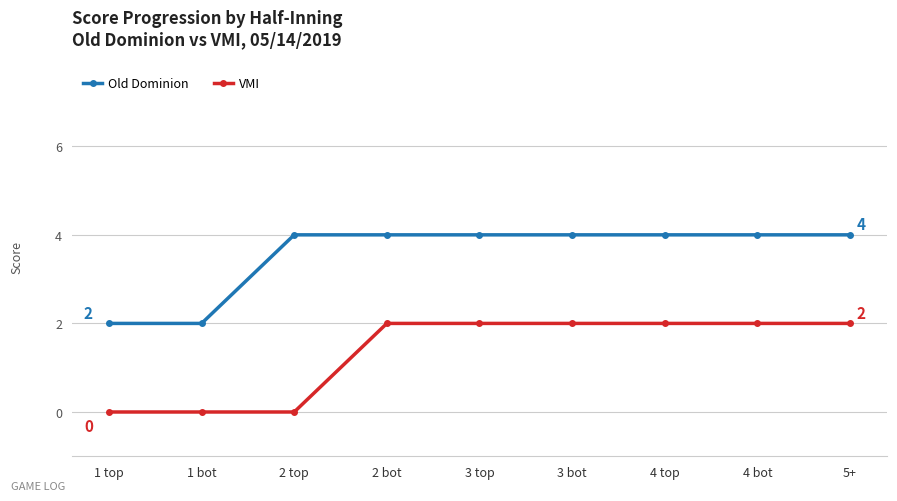

True or false: VMI and Old Dominion intersect in this chart.

False